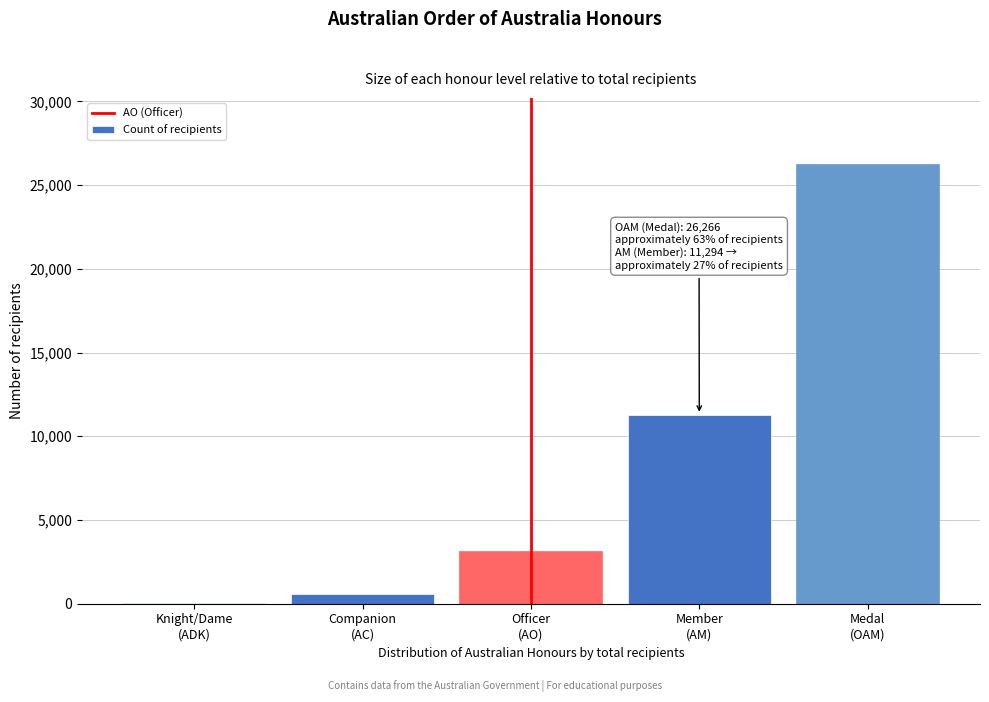

What is the maximum value shown in the chart?

26266